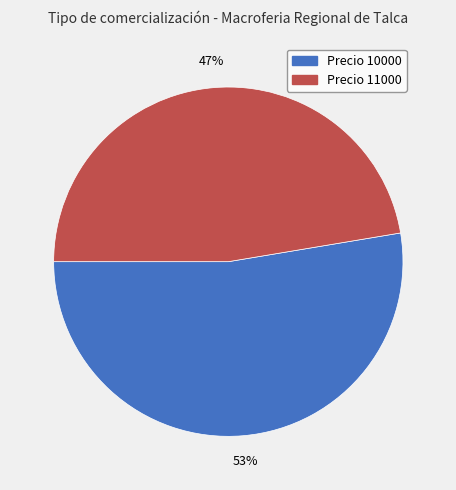

How many slices are in this pie chart?

2